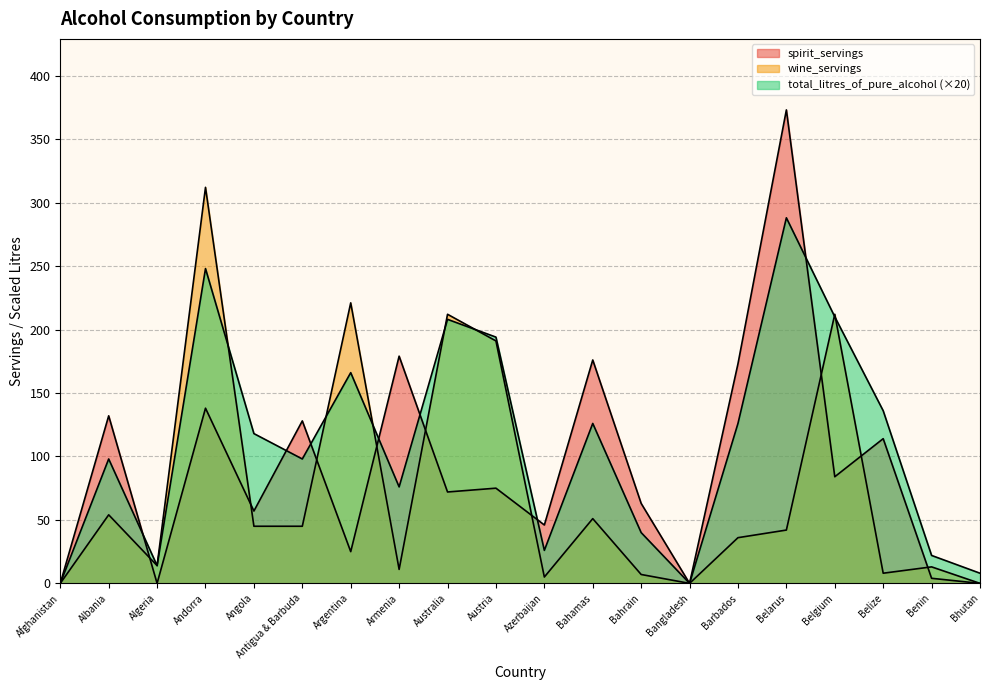

Which category has the lowest value across all series?

Afghanistan